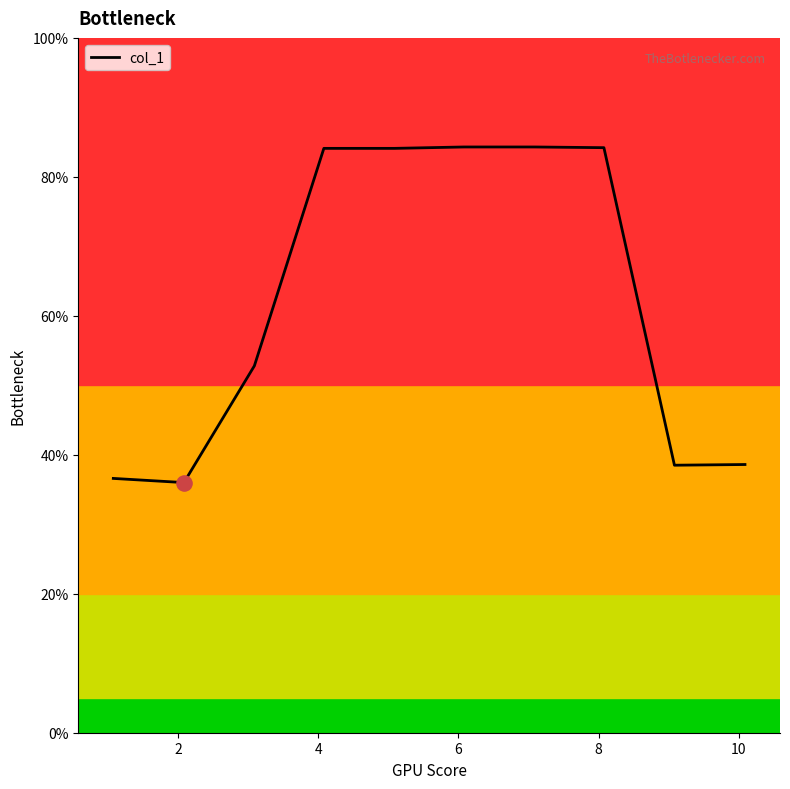

What is the minimum value shown in the chart?

36.0